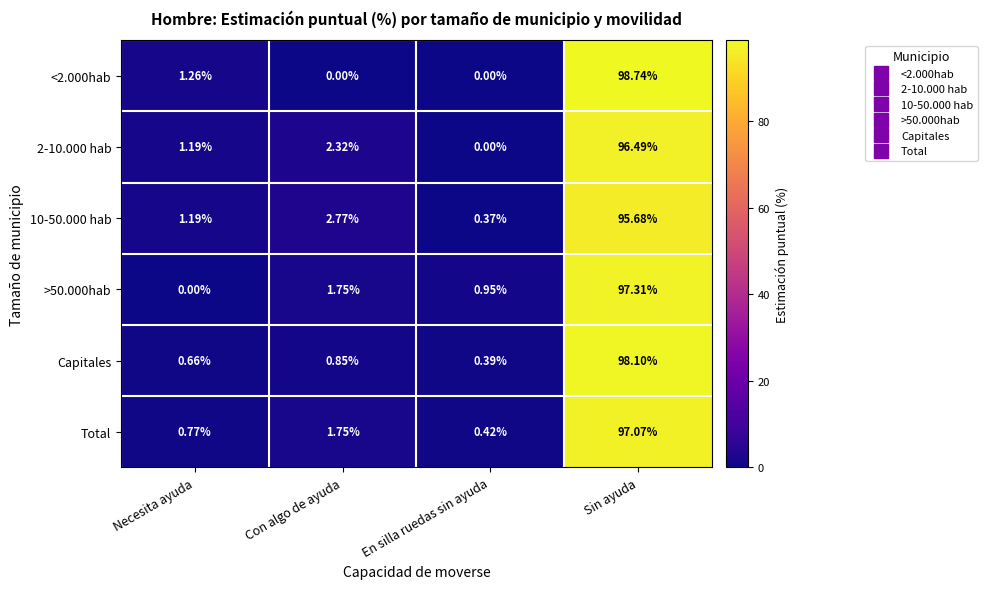

Is the value of >50.000hab at Necesita ayuda greater than the value of <2.000hab at Sin ayuda?

No